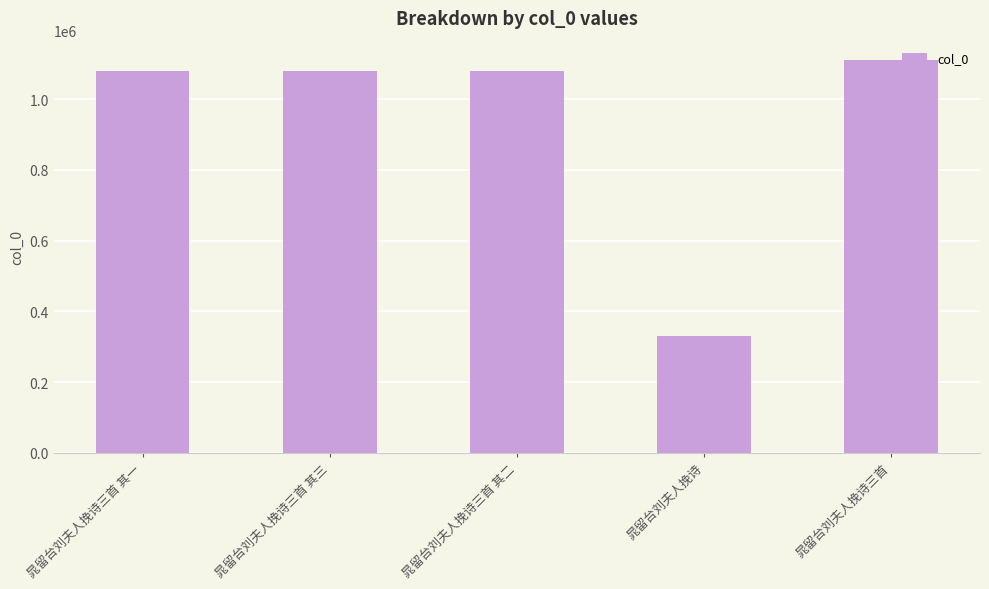

What is the sum of the values at 晁留台刘夫人挽诗三首 其二 and 晁留台刘夫人挽诗三首 其三?

2160845